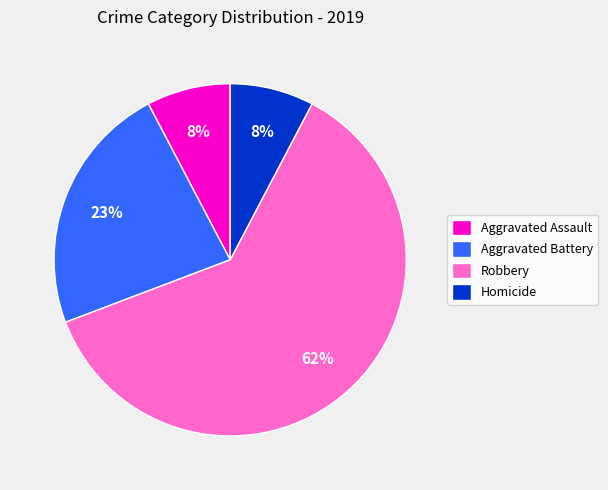

Is Robbery the majority of the pie?

Yes